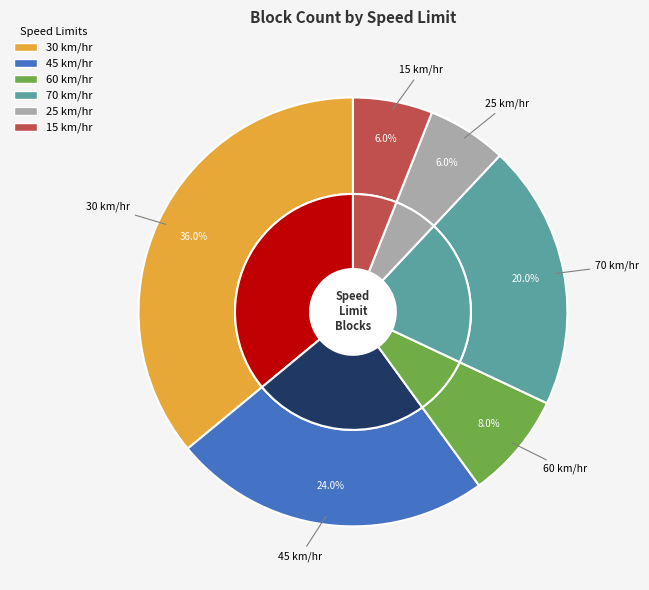

The 70 slice represents 7% of the pie. True or false?

False